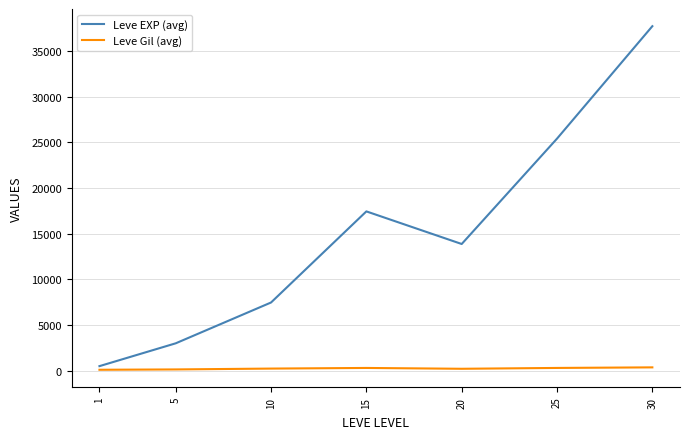

Count the number of data series in this chart.

2